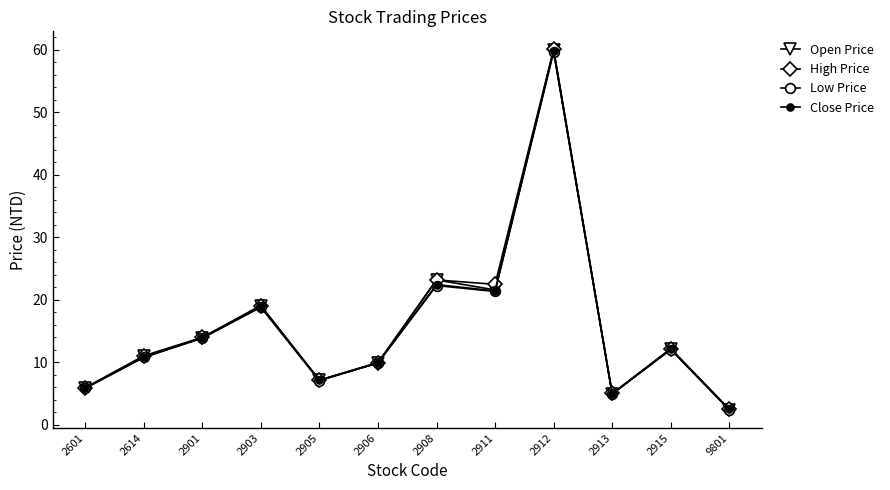

List the series in order of their peak value, lowest first.

Low Price, Close Price, Open Price, High Price